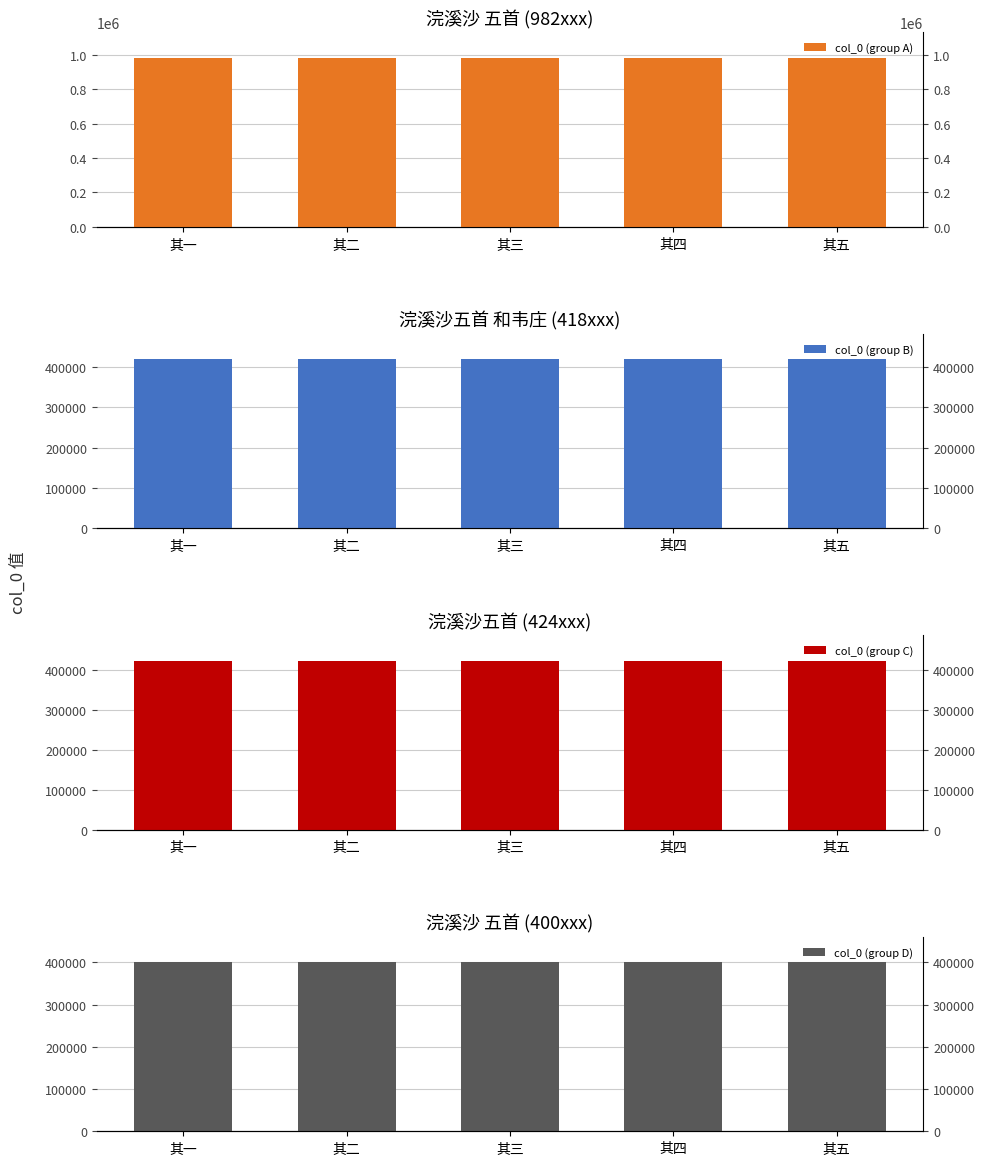

At which category does the chart reach its peak across all series?

其五